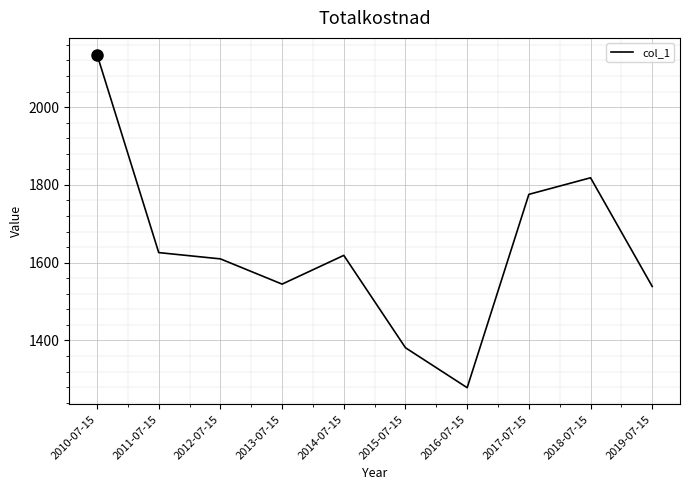

Approximately how many times larger is the value at 2019-07-15 compared to 2018-07-15?

0.8